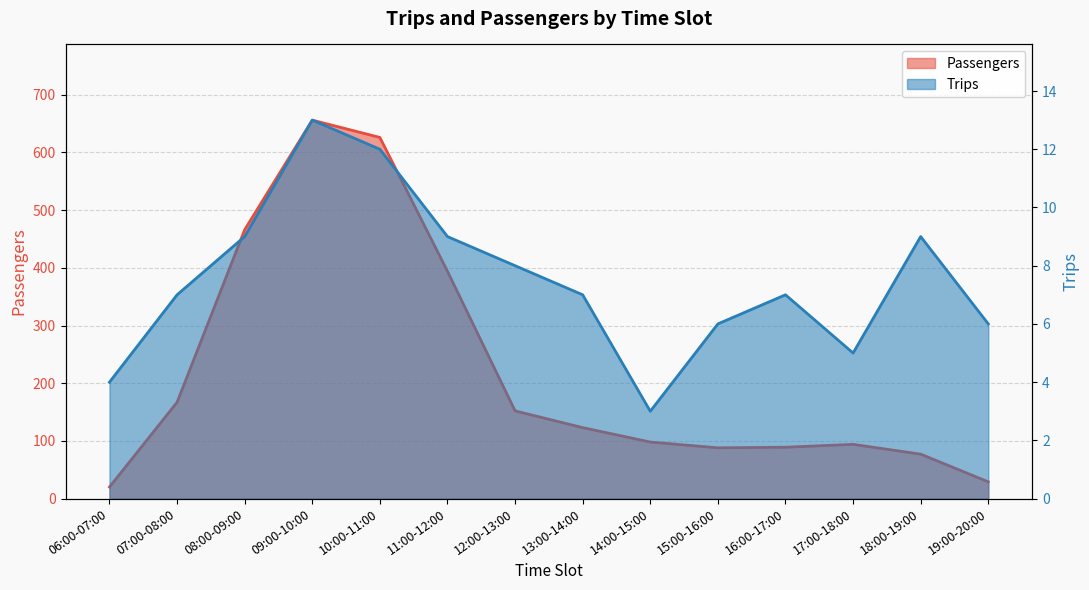

Does the chart display data point markers on the line(s)?

No